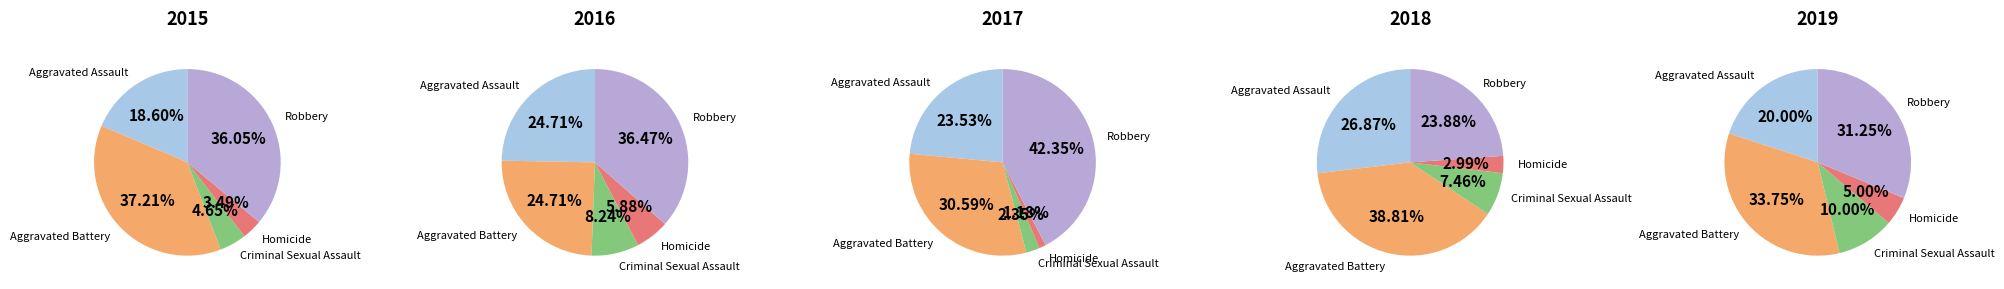

Which category has the biggest portion of the pie?

Robbery